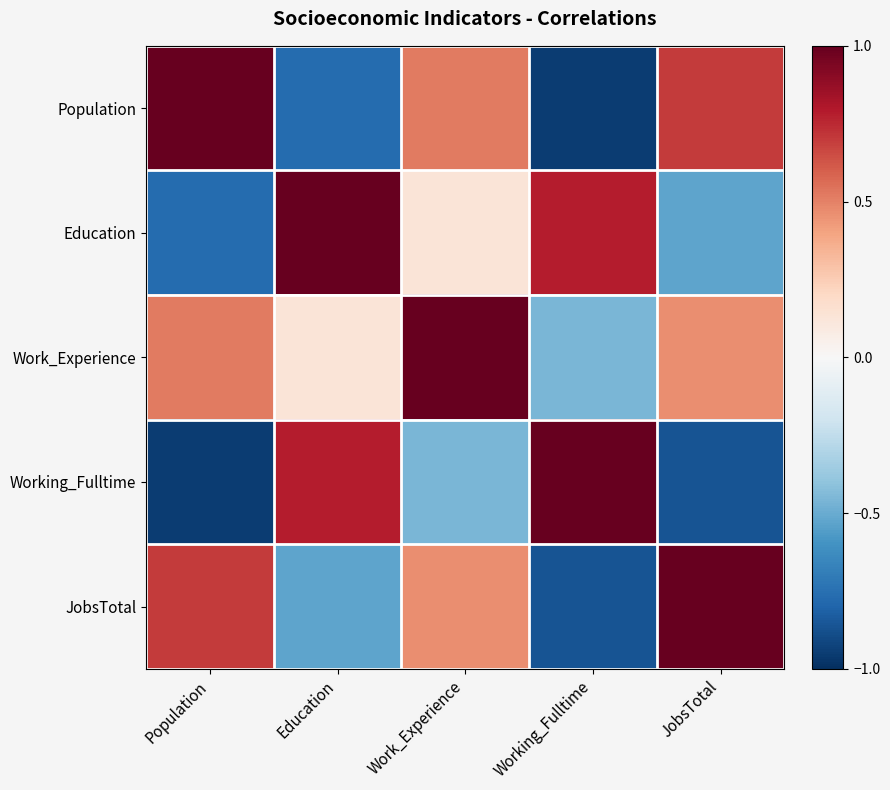

Between Education and Work_Experience, which is larger?

Work_Experience